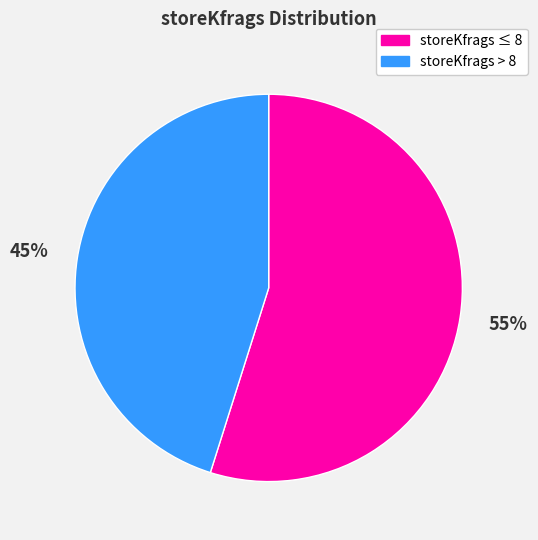

Count the number of slices in the pie.

2